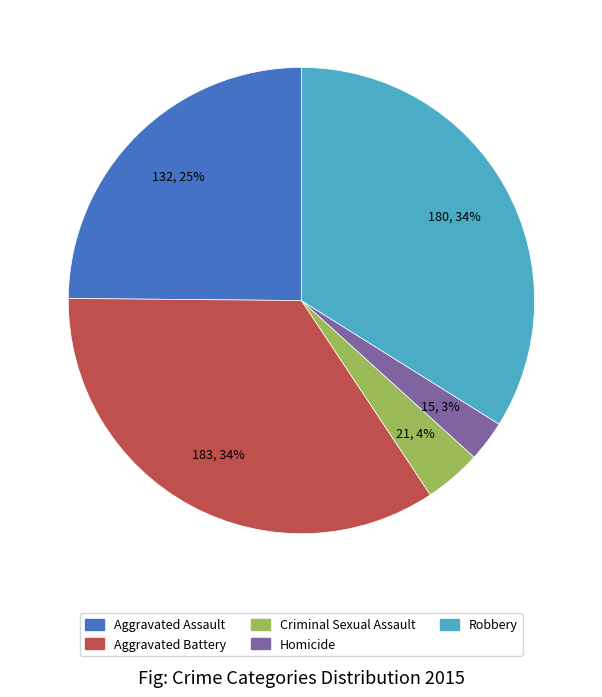

Count the number of slices in the pie.

5